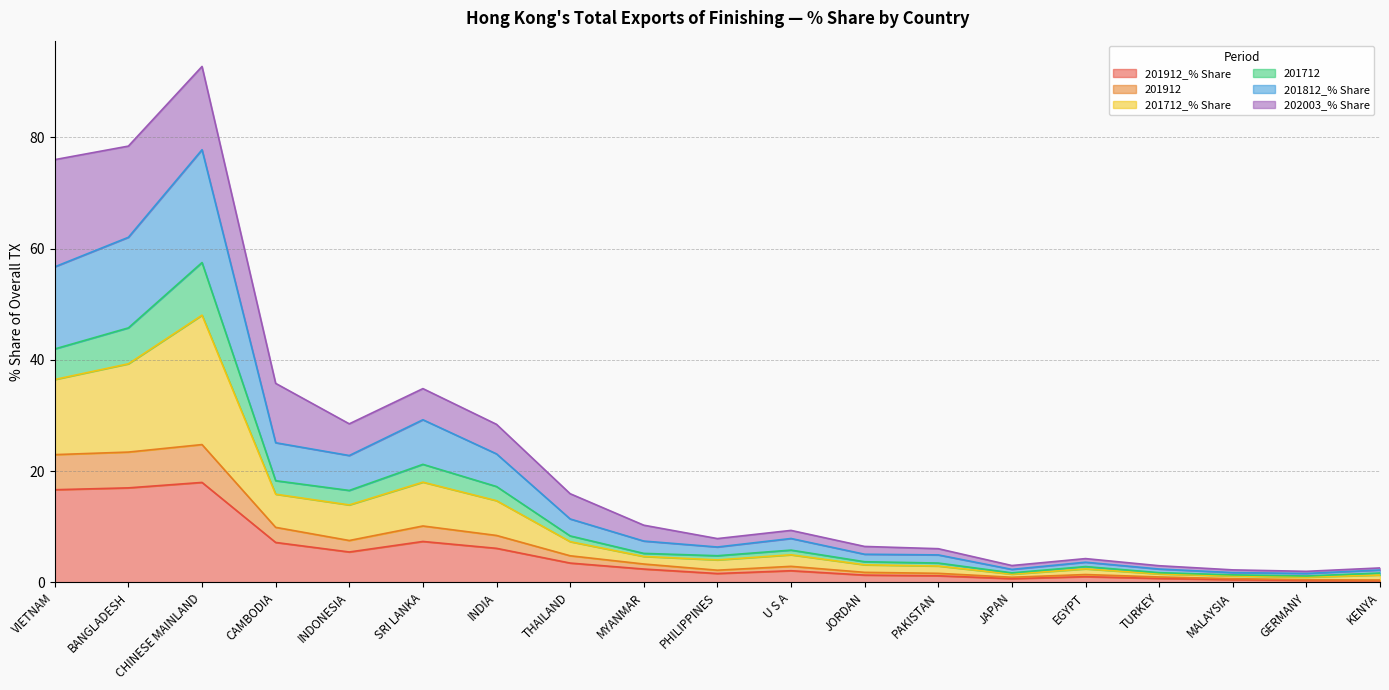

What is the total value across all series at CHINESE MAINLAND?

92.8